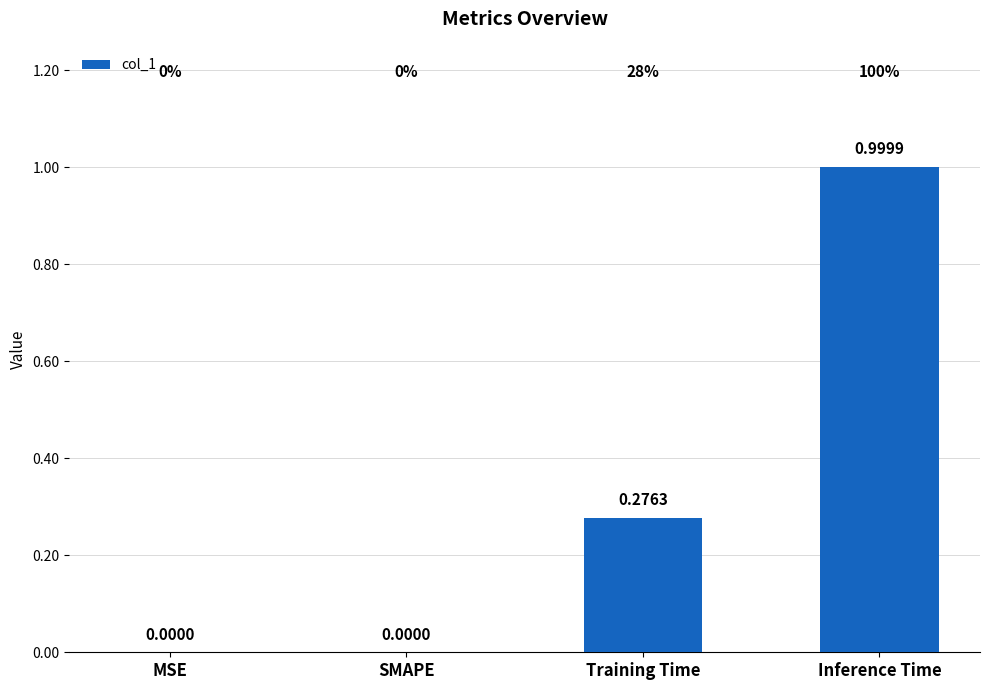

Which has a higher value, MSE or Training Time?

Training Time